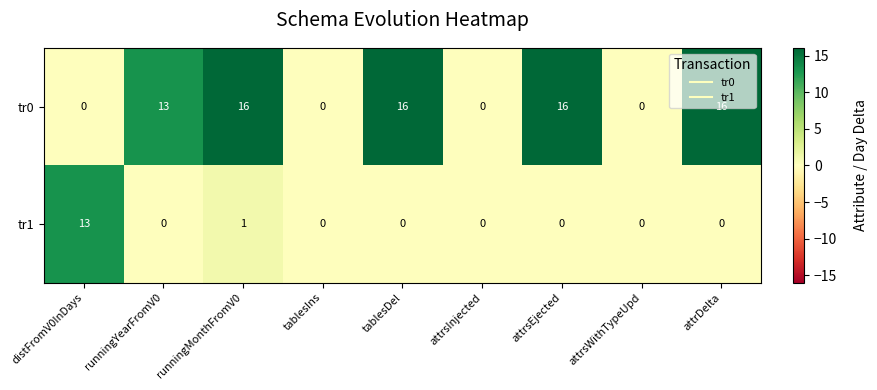

How many tr0 values are between 0 and 16?

9